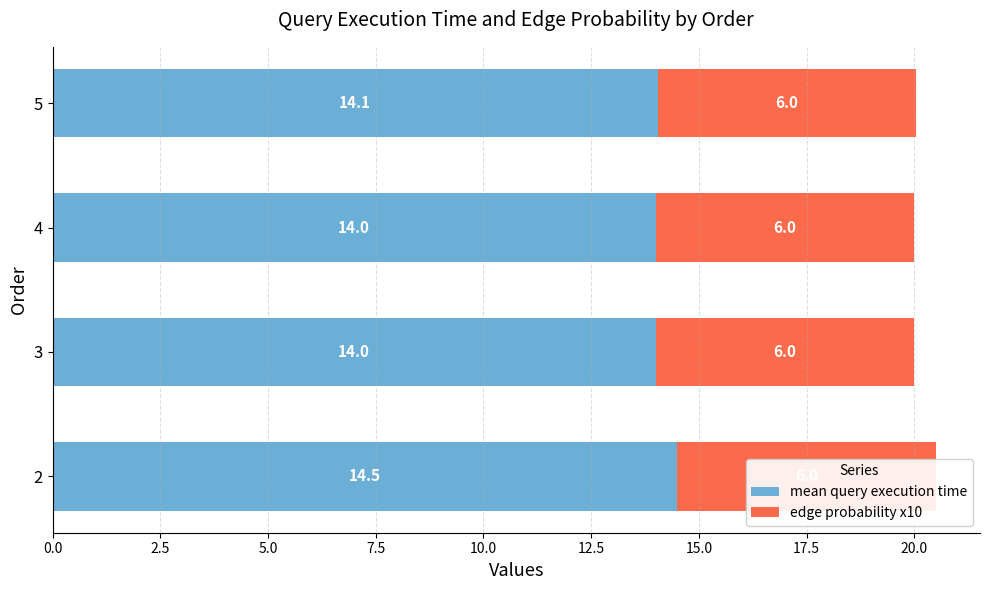

What is the greatest value displayed?

14.5